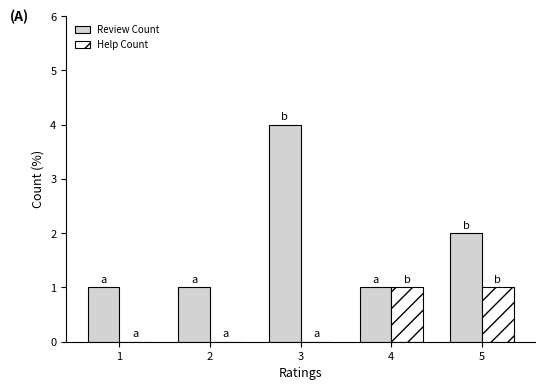

How many series are shown in this chart?

2